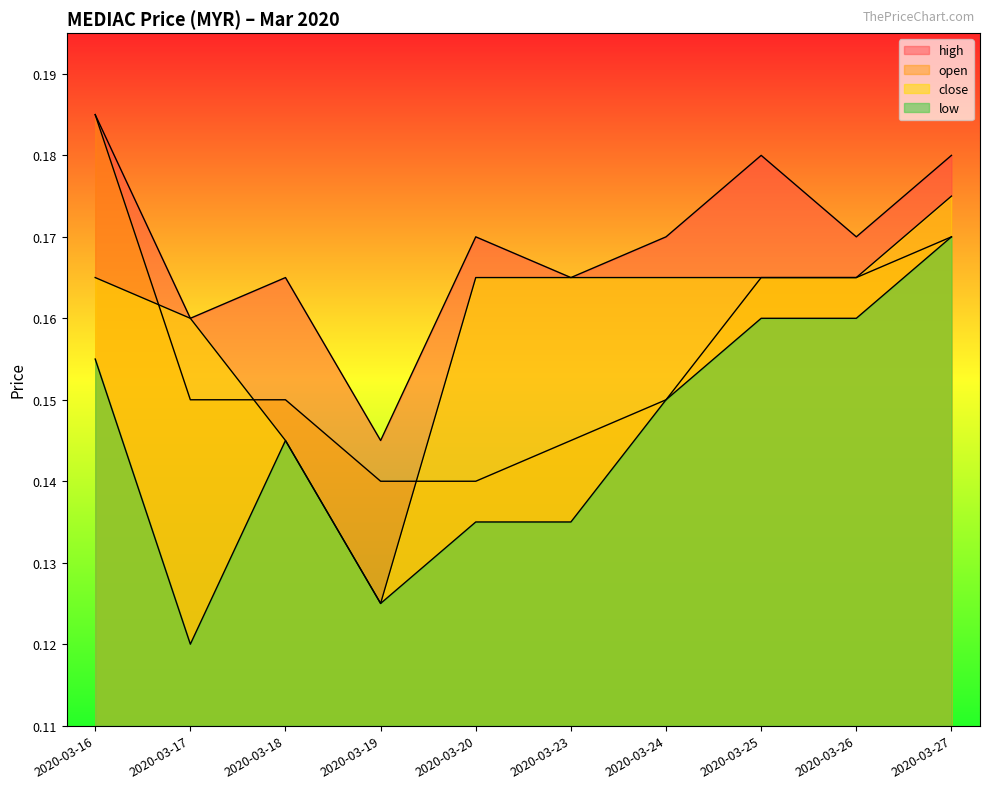

Reading left to right, extract all data points from this chart.

open: 0.2	0.1	0.1	0.1	0.1	0.1	0.1	0.2	0.2	0.2
high: 0.2	0.2	0.2	0.1	0.2	0.2	0.2	0.2	0.2	0.2
low: 0.2	0.1	0.1	0.1	0.1	0.1	0.1	0.2	0.2	0.2
close: 0.2	0.2	0.1	0.1	0.2	0.2	0.2	0.2	0.2	0.2